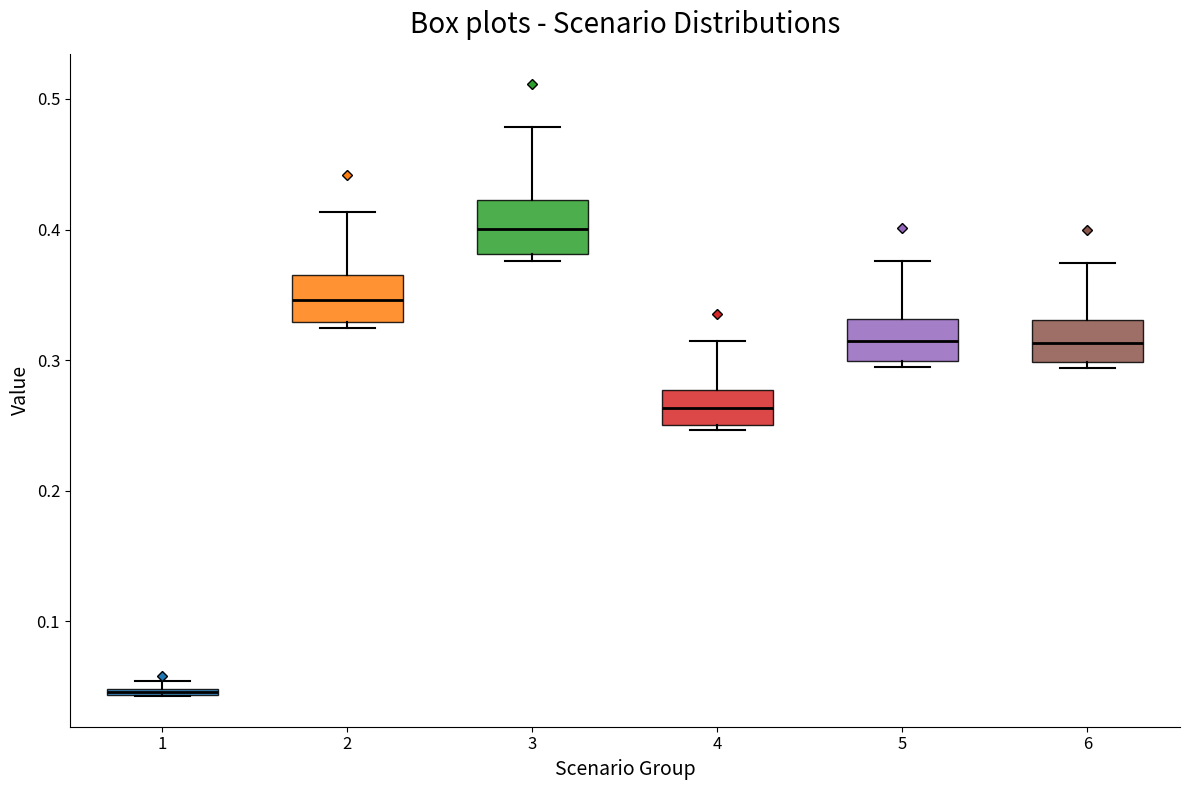

Which box's median line is the highest?

3